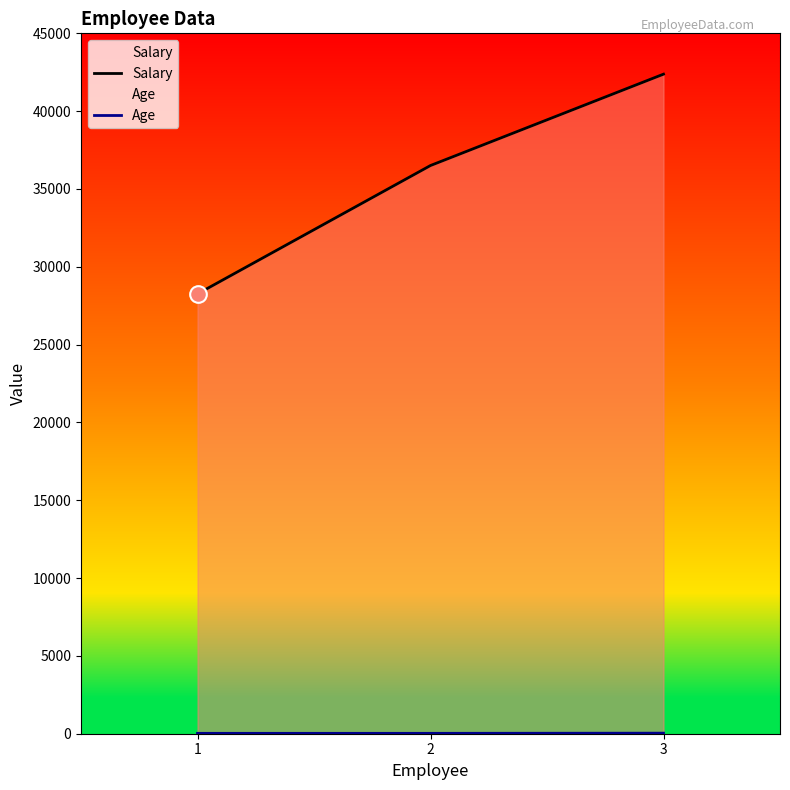

What is the total value across all series at 2?

36533